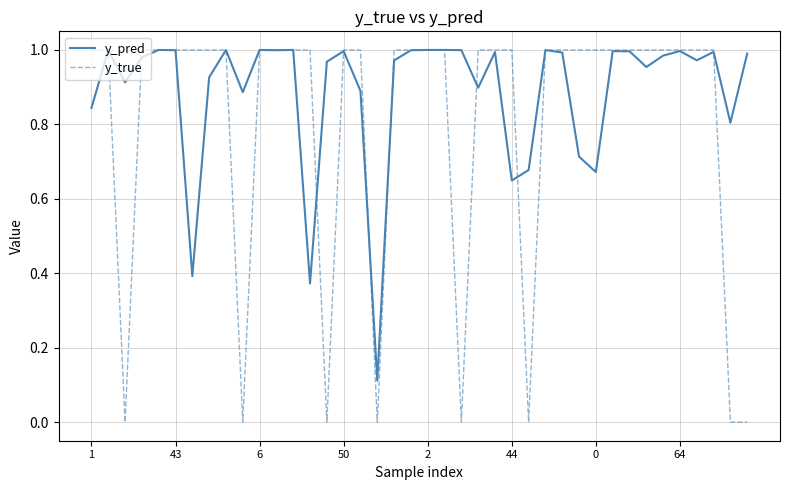

List the series in order of their overall mean, highest first.

y_pred, y_true